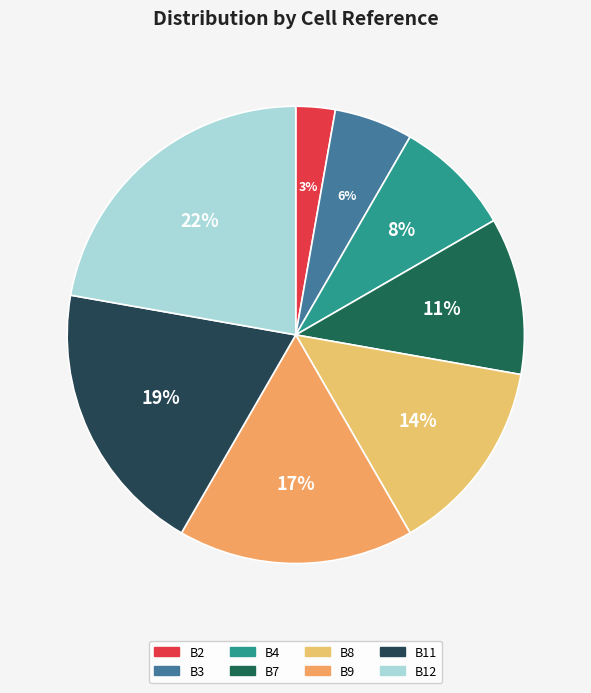

Count the number of slices in the pie.

8